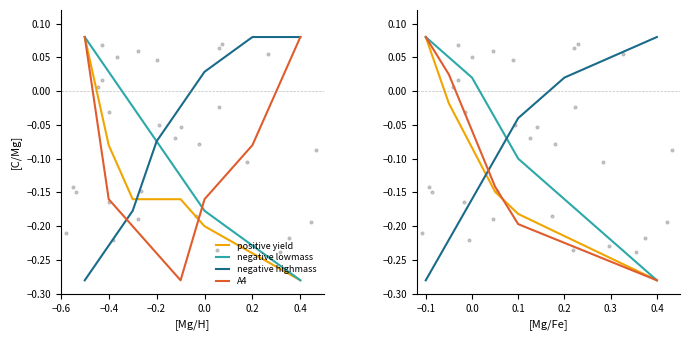

Is the value of positive yield at 0.4 greater than the value of negative highmass at −0.1?

No